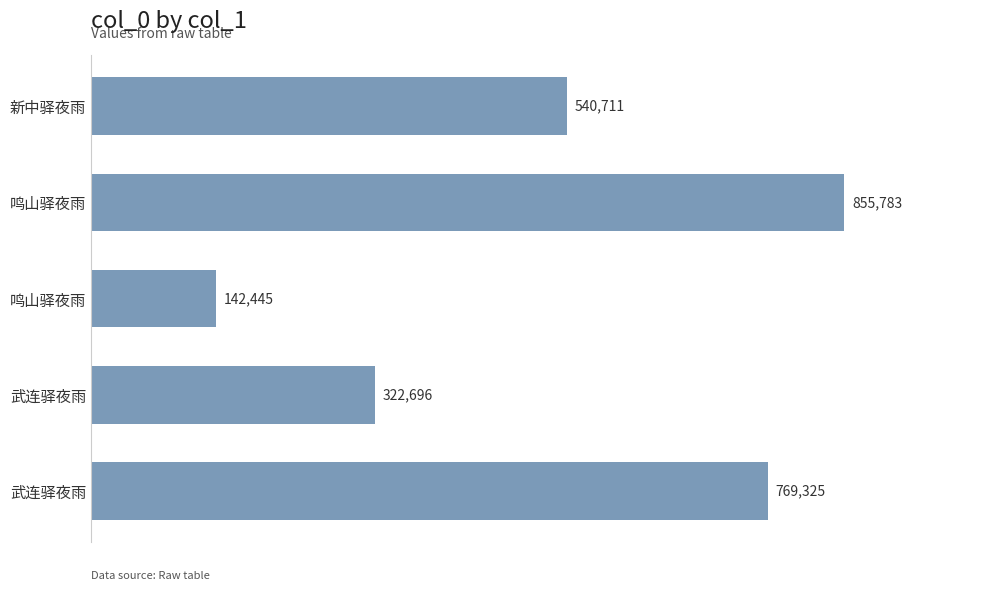

Does the chart contain any negative values?

No